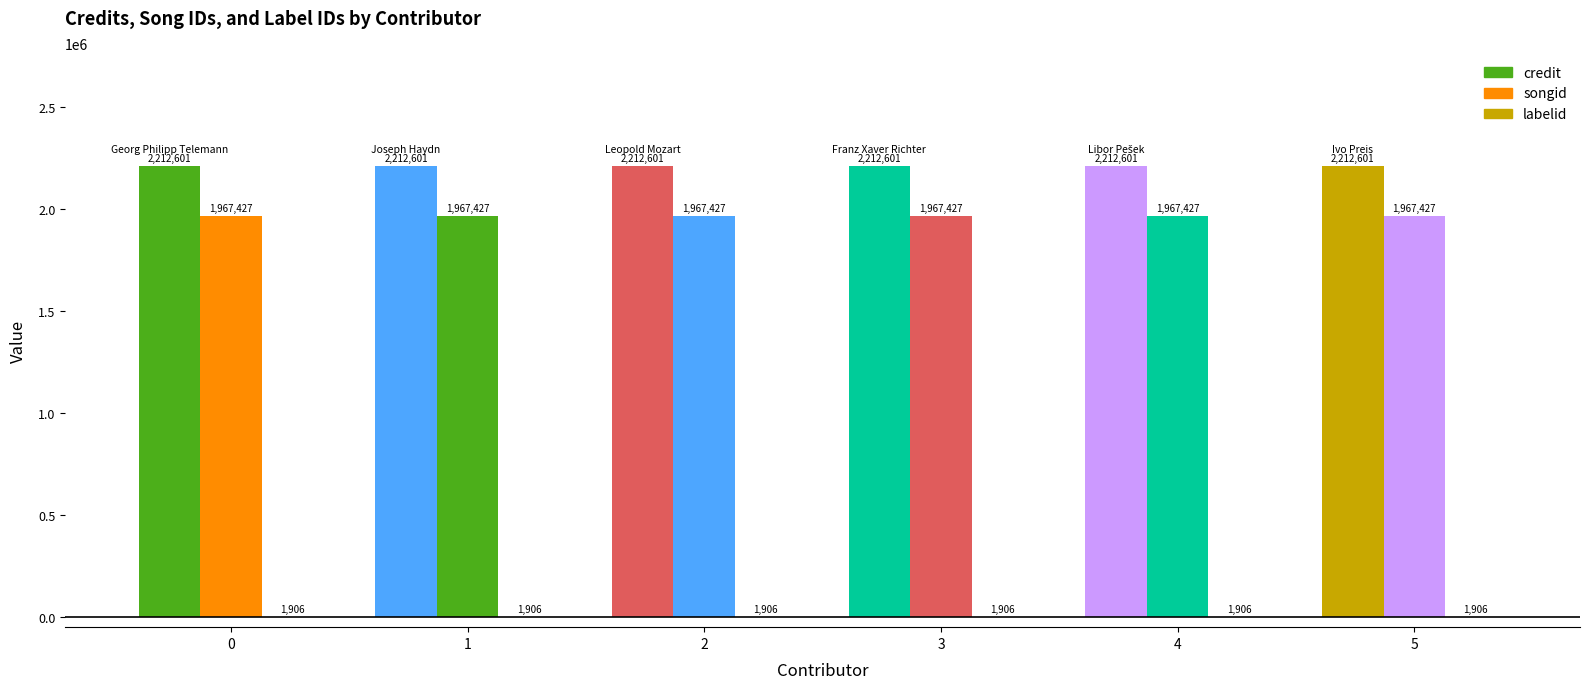

Between Georg Philipp Telemann and Ivo Preis, which is larger?

Georg Philipp Telemann